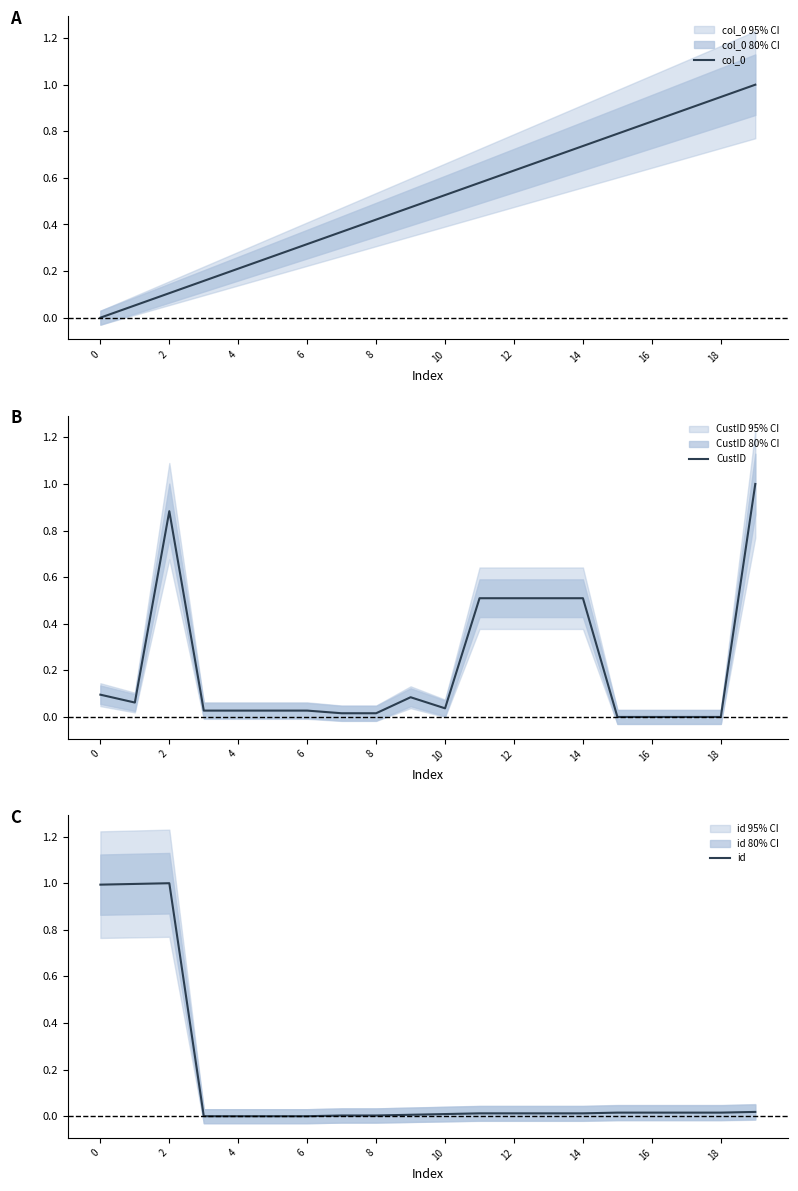

The value of col_0 at 0 is 0.7. True or false?

False